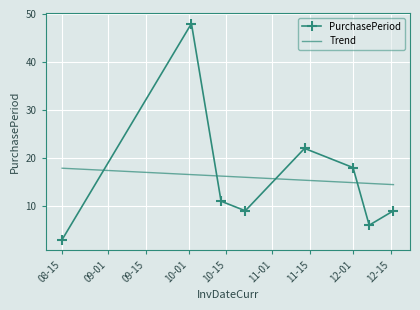

What is the sum of all values?

126